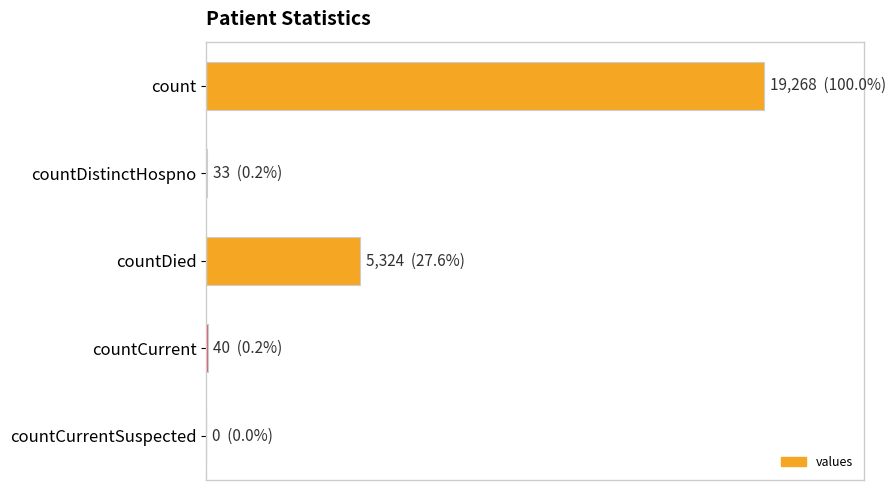

Where is the data nearest to the value 9634?

countDied